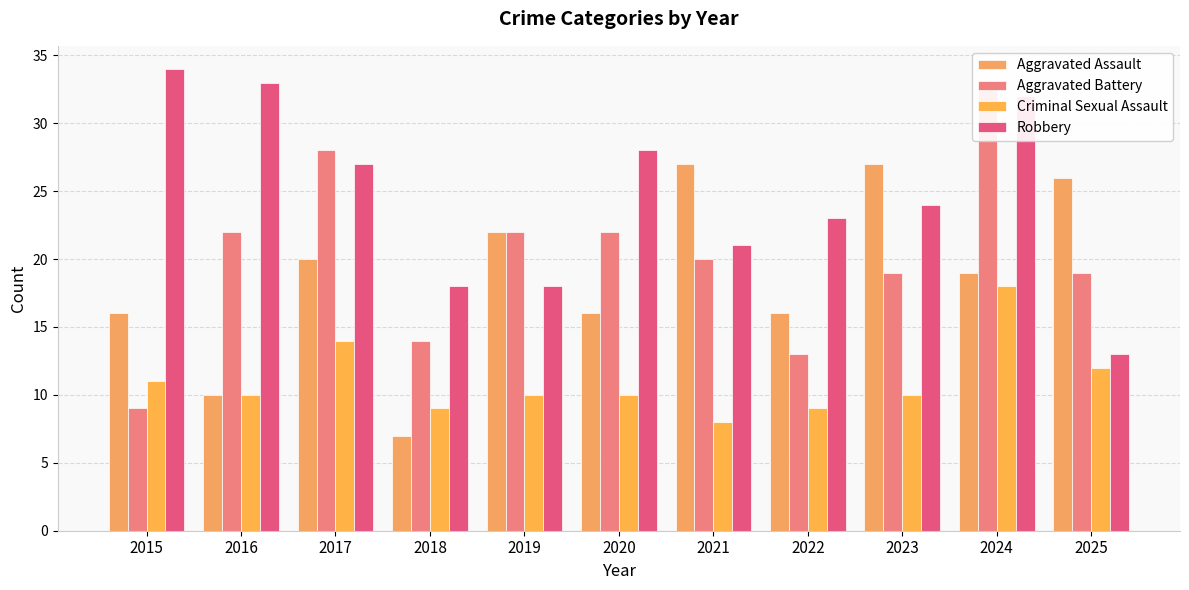

How many bars are there in total?

44